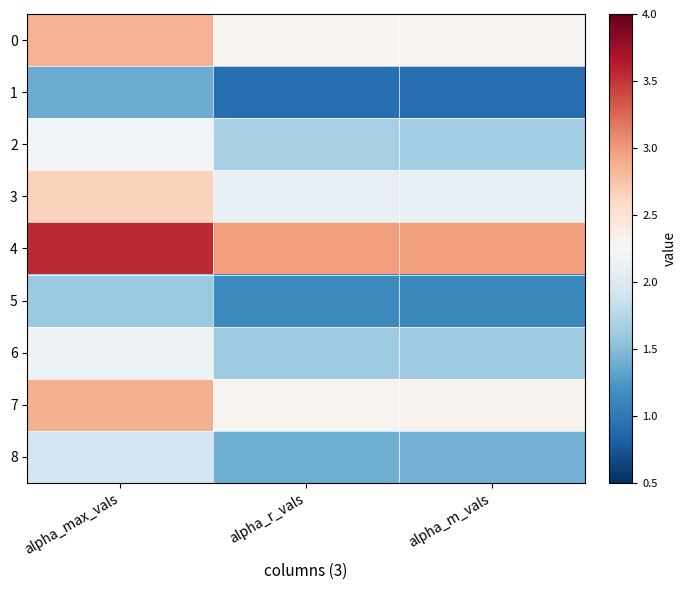

Rank the series by their maximum value, from lowest to highest.

1, 5, 8, 6, 2, 3, 0, 7, 4